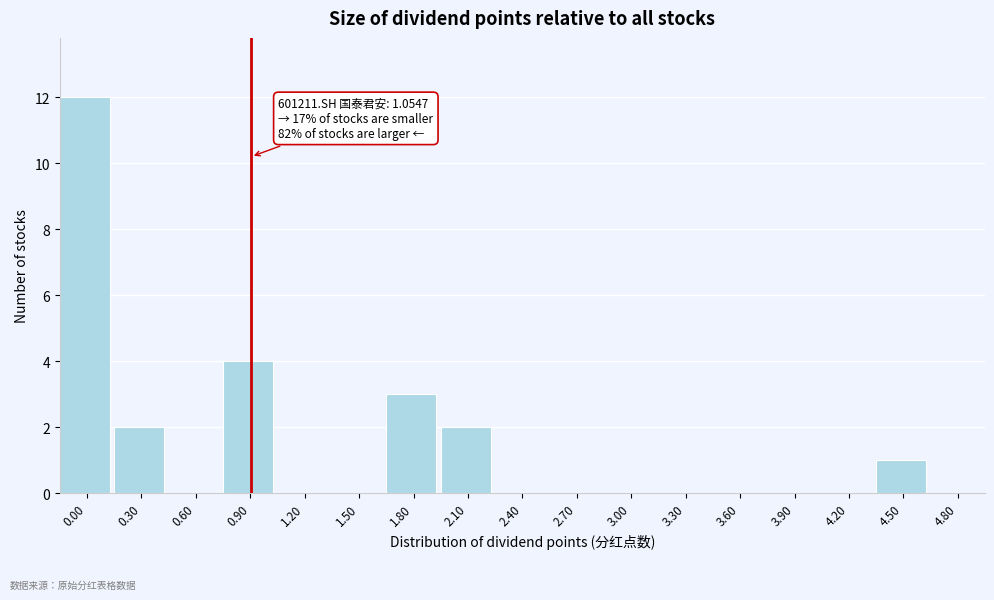

Reading left to right, what are all the values shown in this chart?

0.00=12	0.30=2	0.60=0	0.90=4	1.20=0	1.50=0	1.80=3	2.10=2	2.40=0	2.70=0	3.00=0	3.30=0	3.60=0	3.90=0	4.20=0	4.50=1	4.80=0